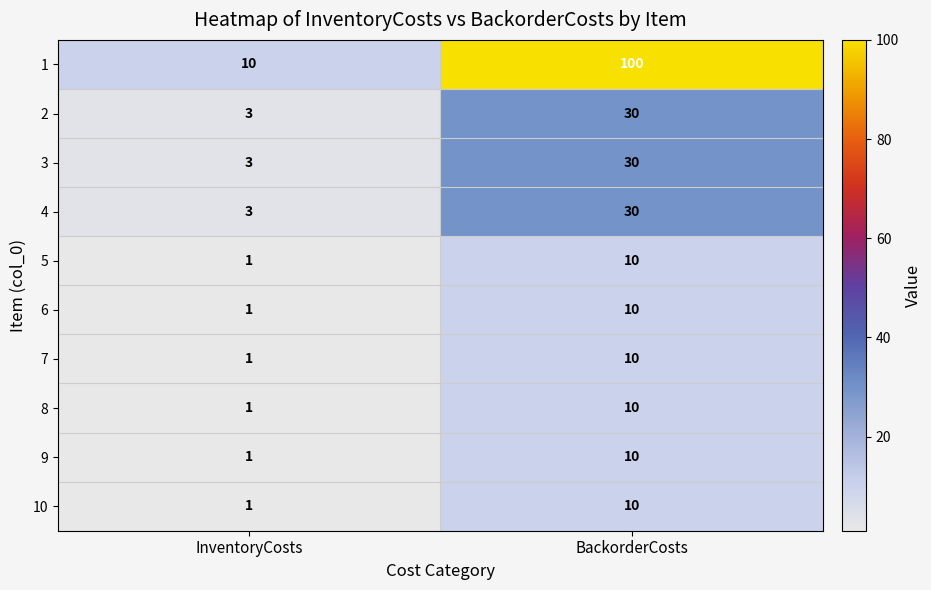

At which category does the chart reach its minimum across all series?

InventoryCosts